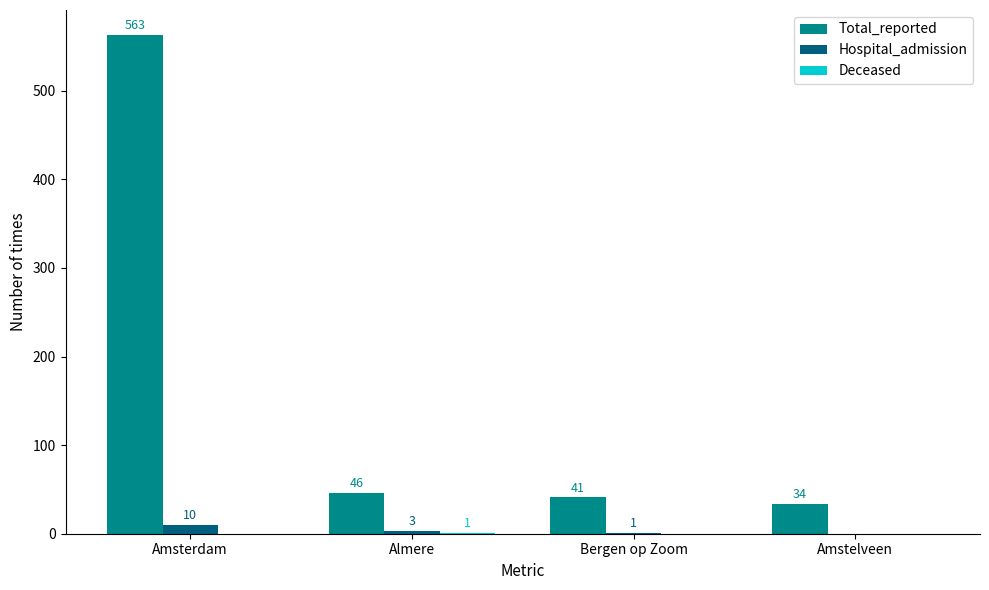

At which label does Total_reported reach its peak?

Amsterdam